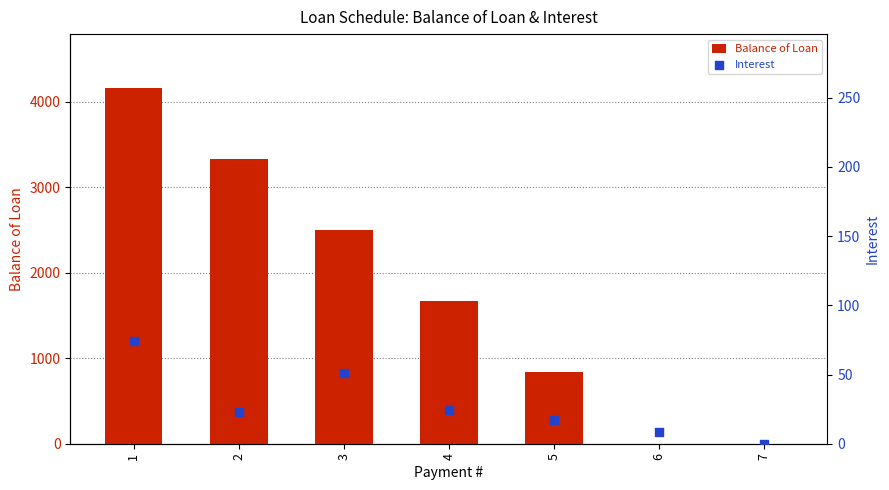

Is the value of Balance of Loan at 4 greater than the value of Interest at 1?

Yes